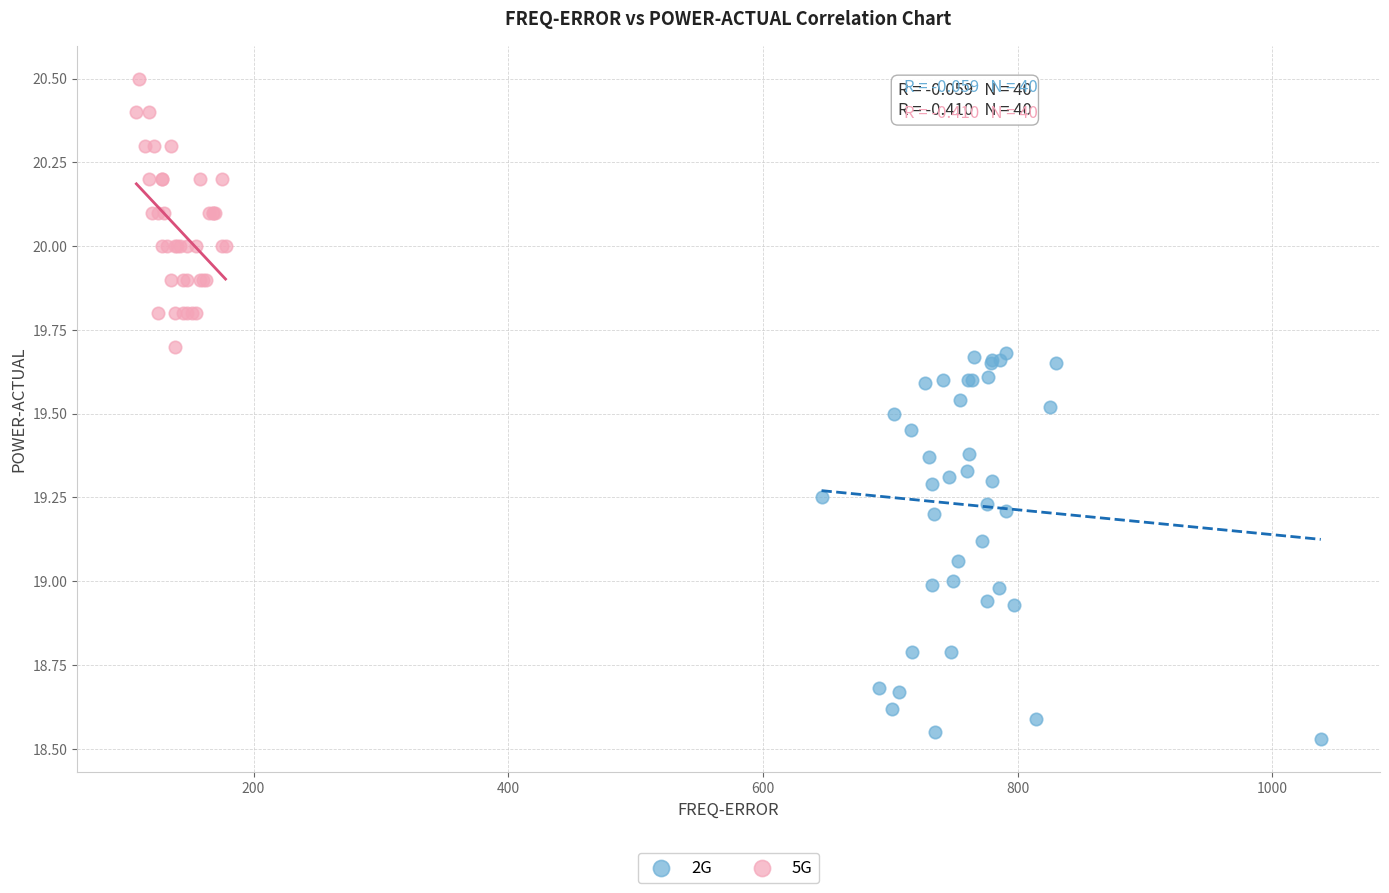

Which series reaches the maximum Y coordinate?

5G